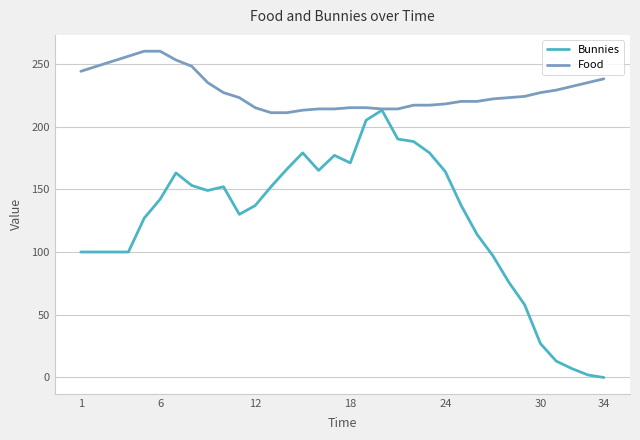

Does the chart have visible grid lines?

Yes